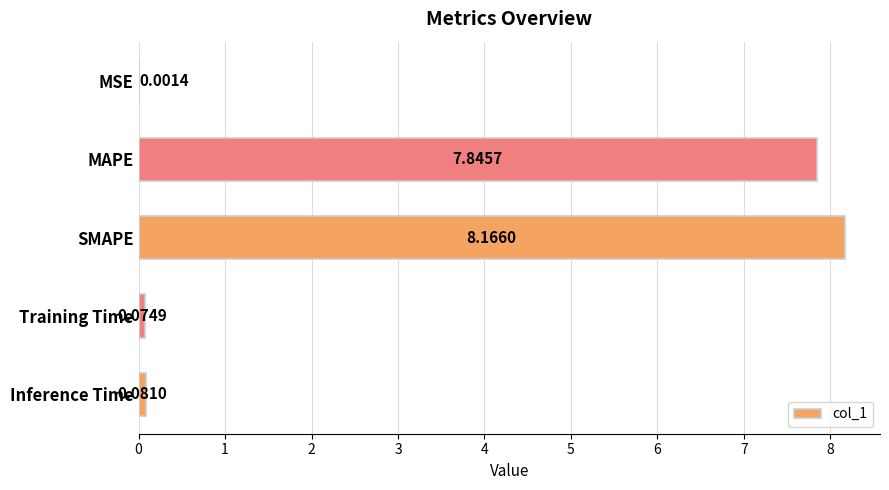

What is the sum of the values at SMAPE and Training Time?

8.2